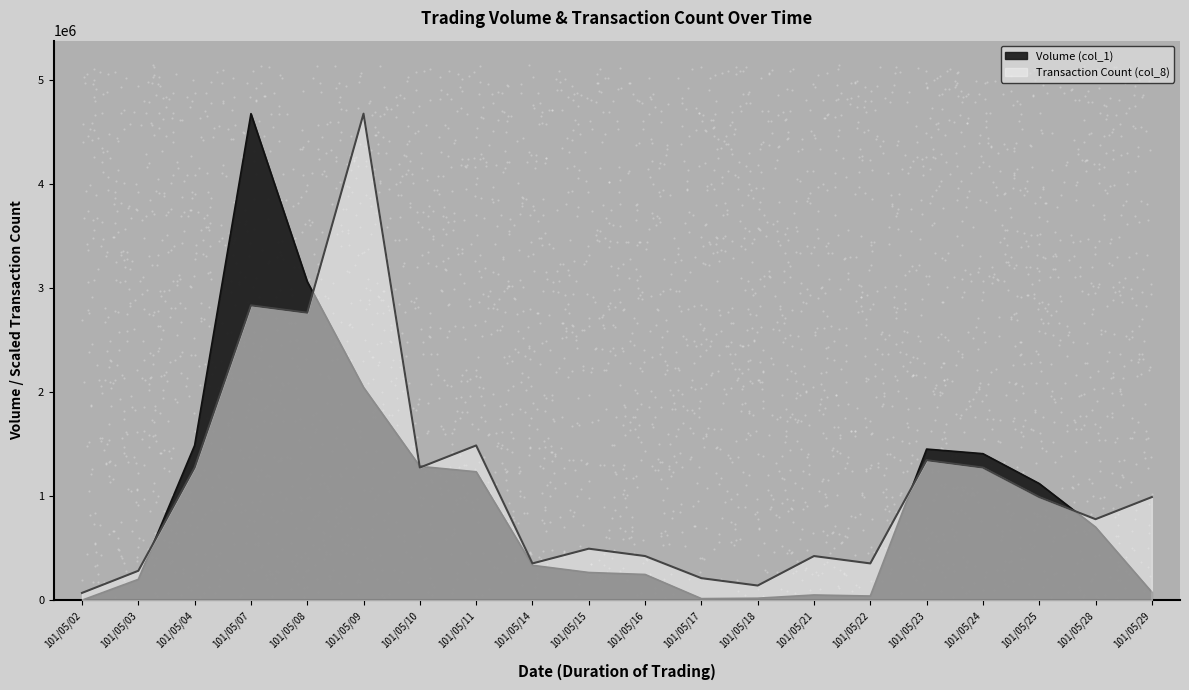

What is the total value across all series at 101/05/11?

2720863.6